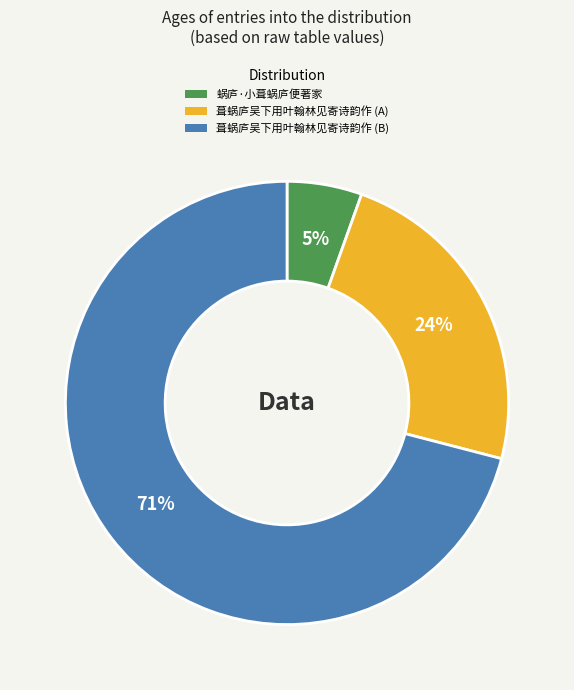

To the nearest percent, what is the average slice percentage?

33%